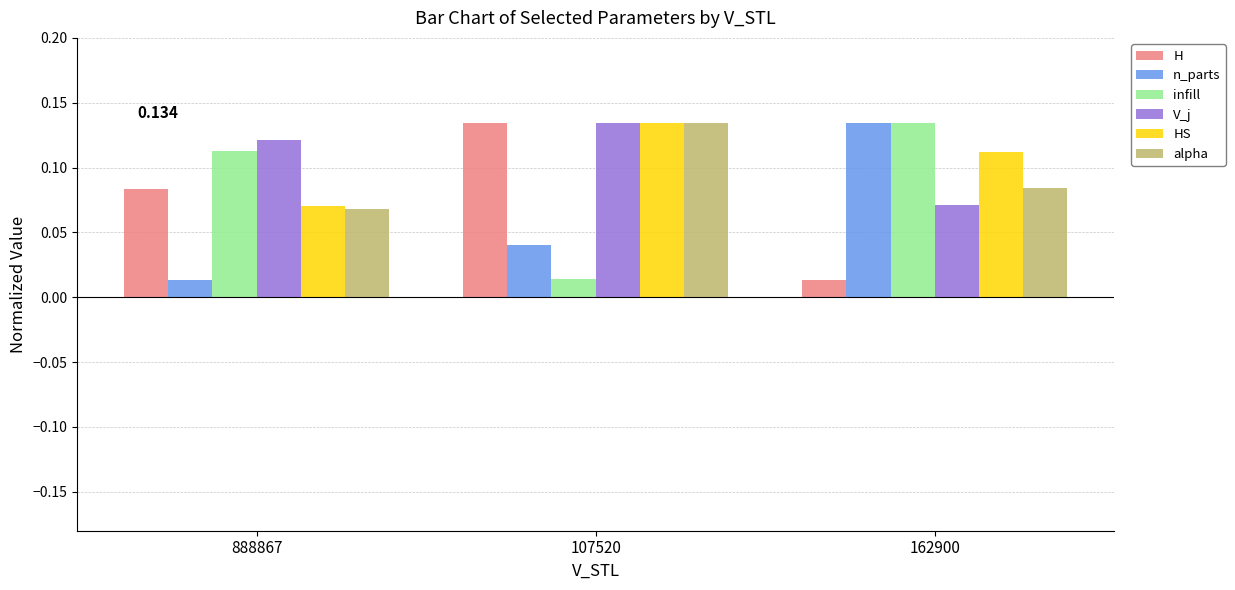

How many distinct data groups are displayed?

6